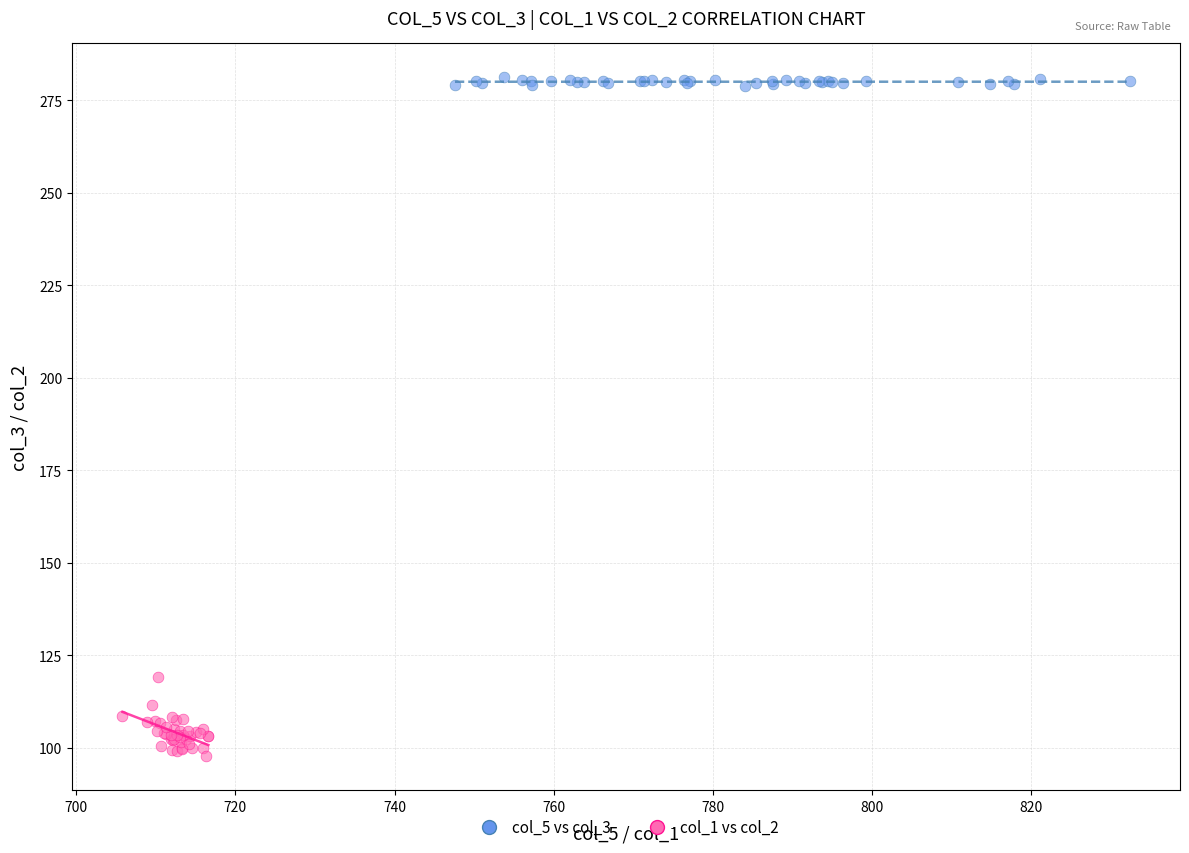

Which series contains the lowest Y value?

col_1 vs col_2